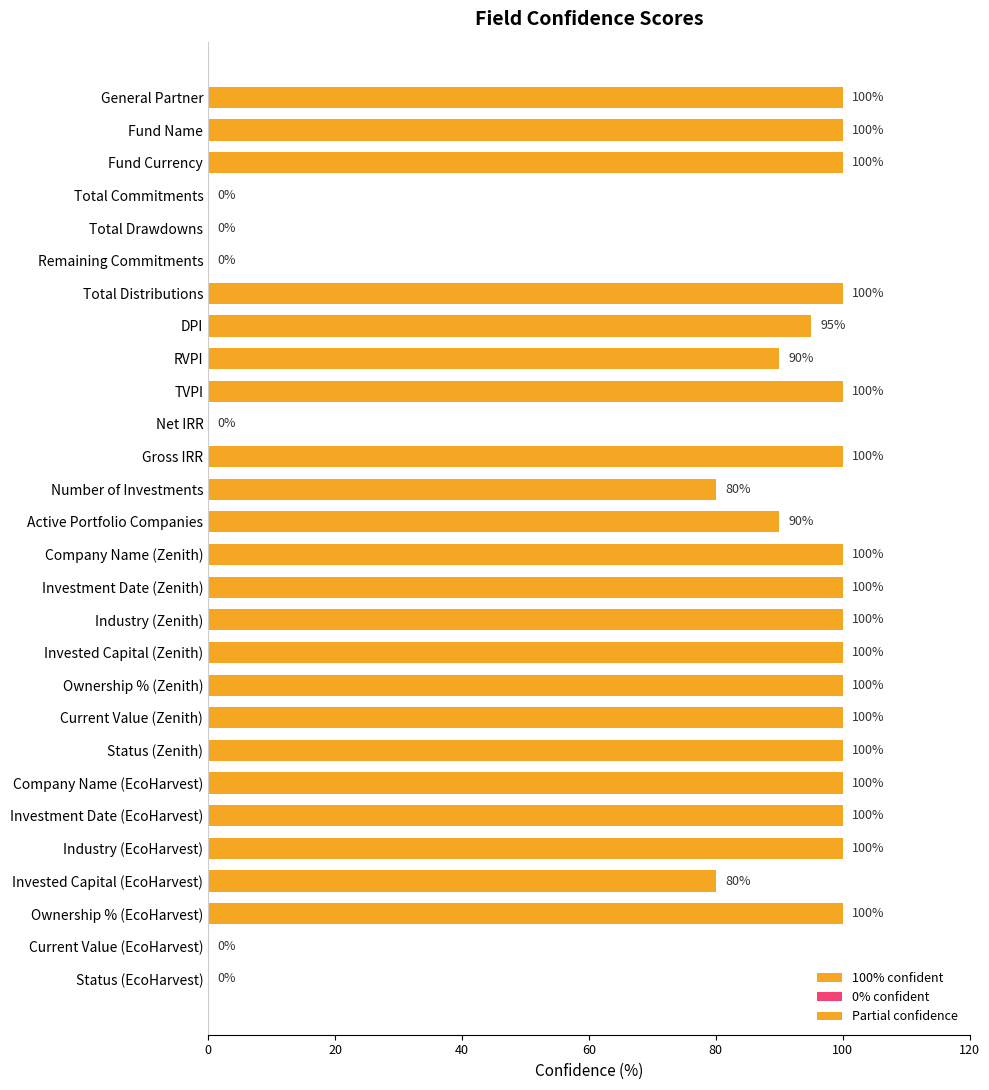

What is the maximum value shown in the chart?

100